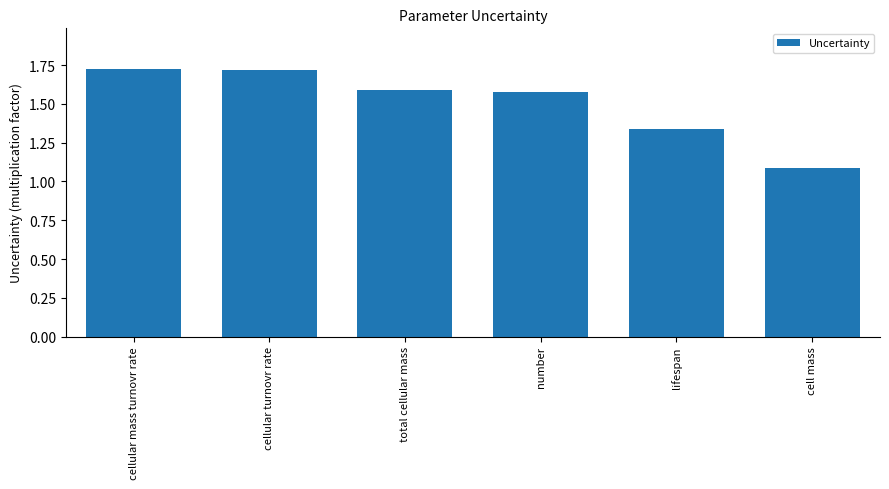

At which label is the value closest to 1?

cell mass